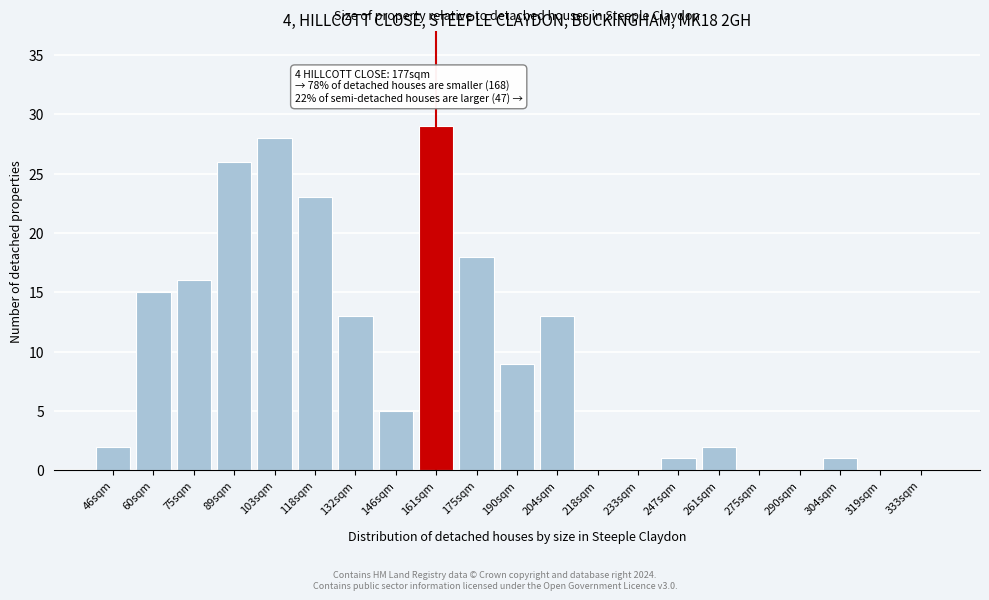

Reading left to right, transcribe all the data shown in this chart.

46sqm=2	60sqm=15	75sqm=16	89sqm=26	103sqm=28	118sqm=23	132sqm=13	146sqm=5	161sqm=29	175sqm=18	190sqm=9	204sqm=13	218sqm=0	233sqm=0	247sqm=1	261sqm=2	275sqm=0	290sqm=0	304sqm=1	319sqm=0	333sqm=0